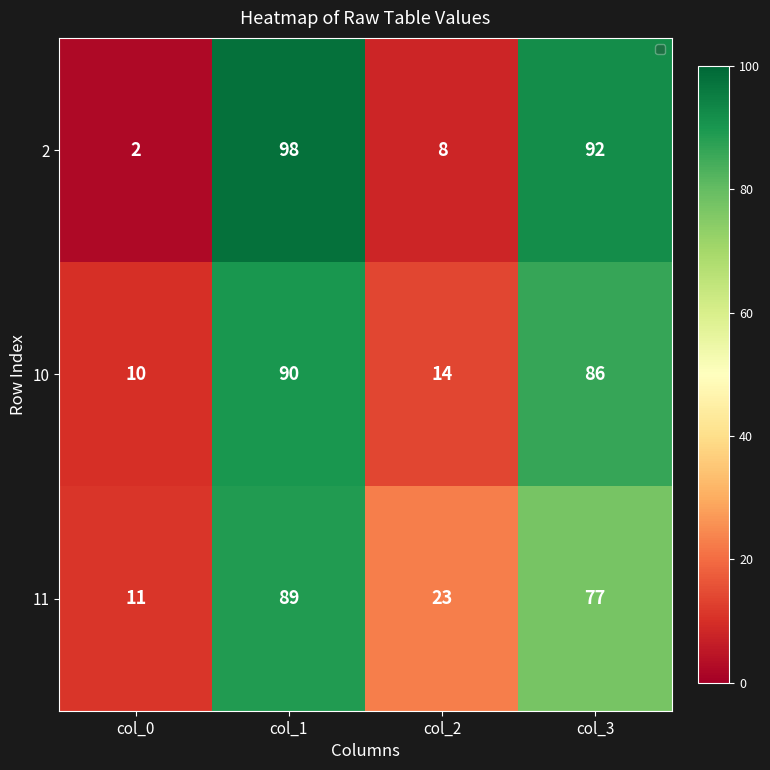

The 2 series shows 142 at col_1. True or false?

False